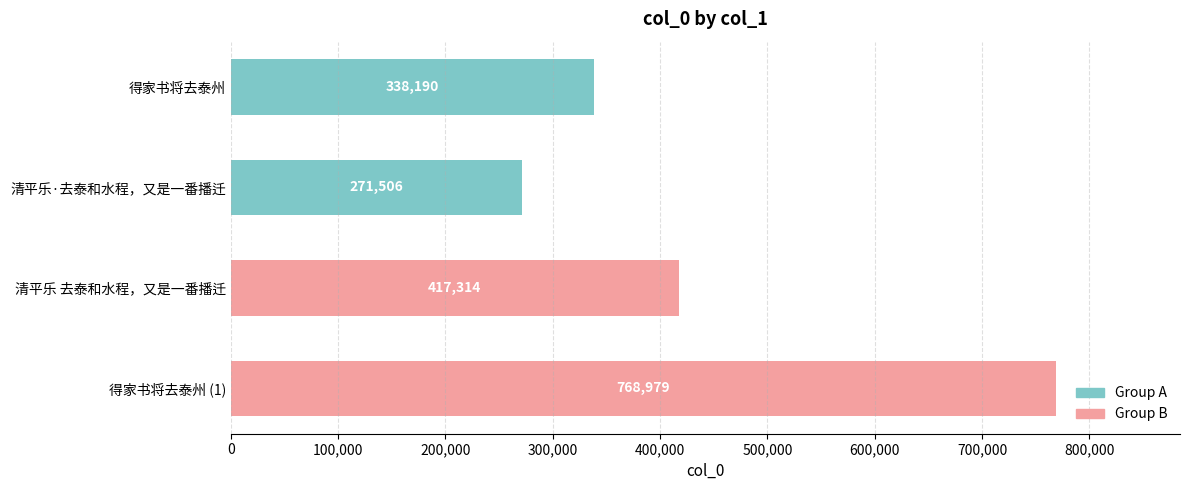

What is the value of the 4th bar from the top?

768979